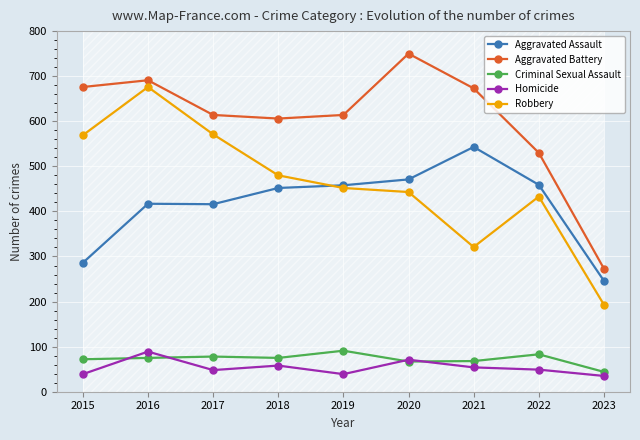

What is the difference between the highest and lowest values at 2019?

575